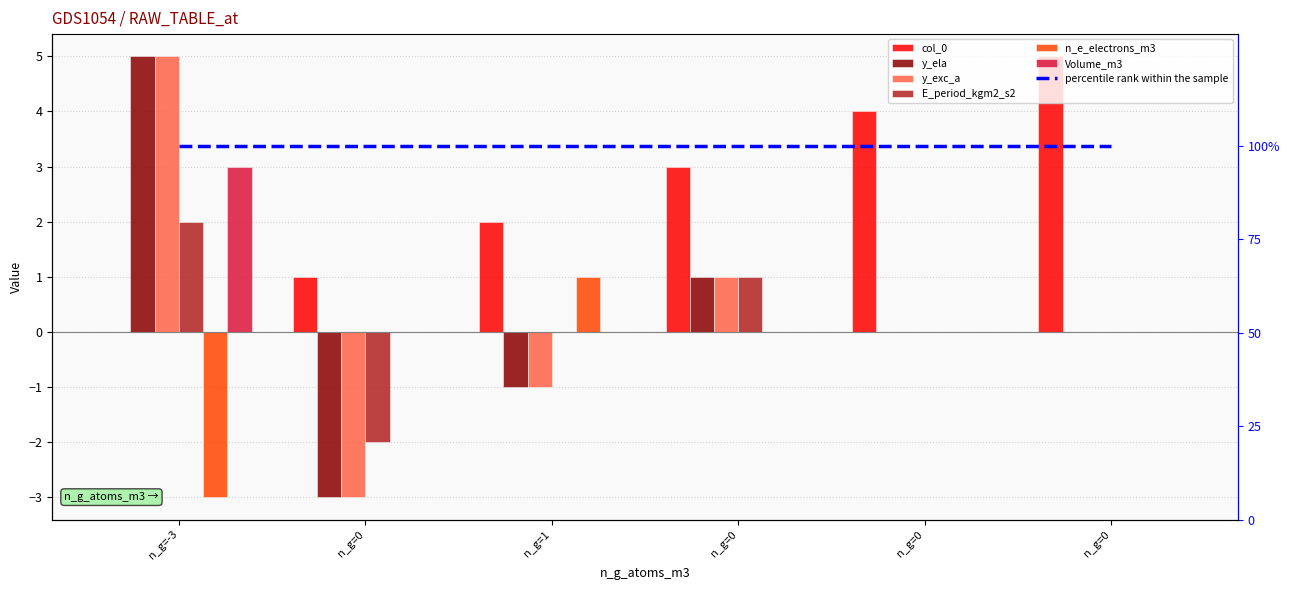

At which category is the sum across all series the highest?

n_g=-3